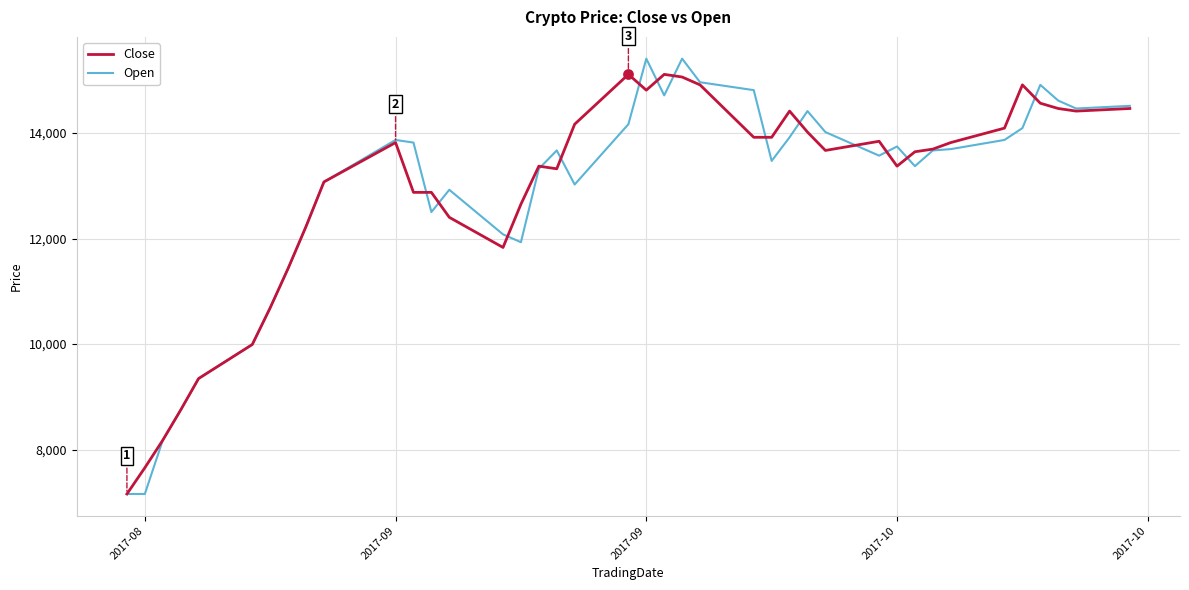

What is the maximum value shown in the chart?

15412